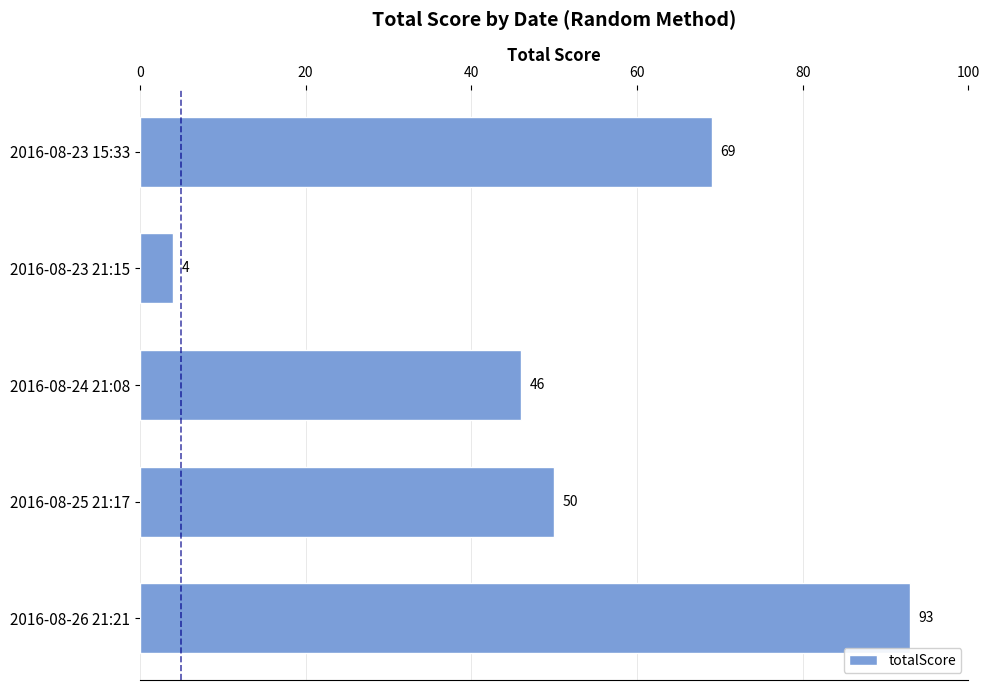

What is the change in value from 2016-08-24 21:08 to 2016-08-26 21:21?

+47